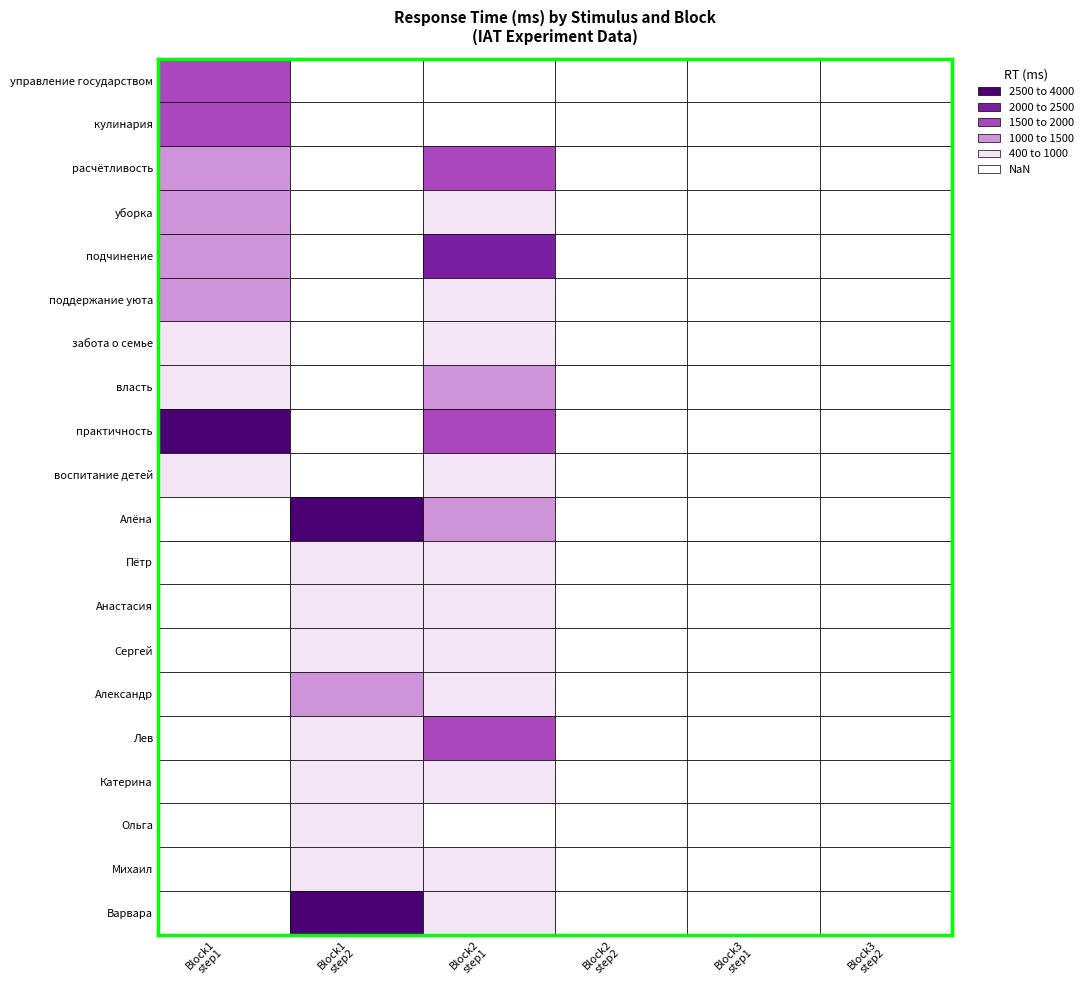

What is the maximum value shown in the chart?

3796